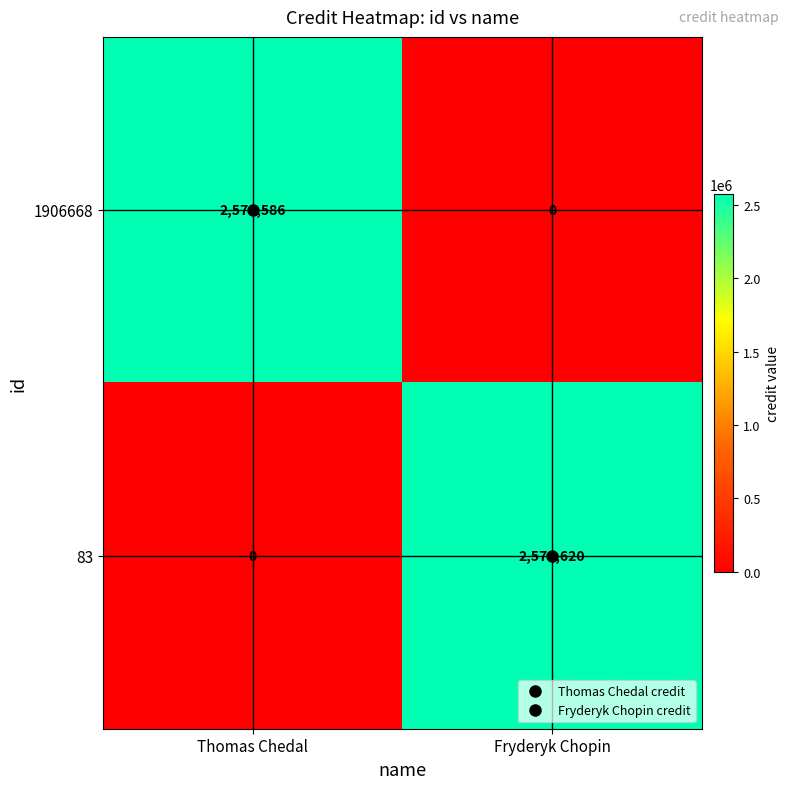

At which category is the sum across all series the highest?

Fryderyk Chopin